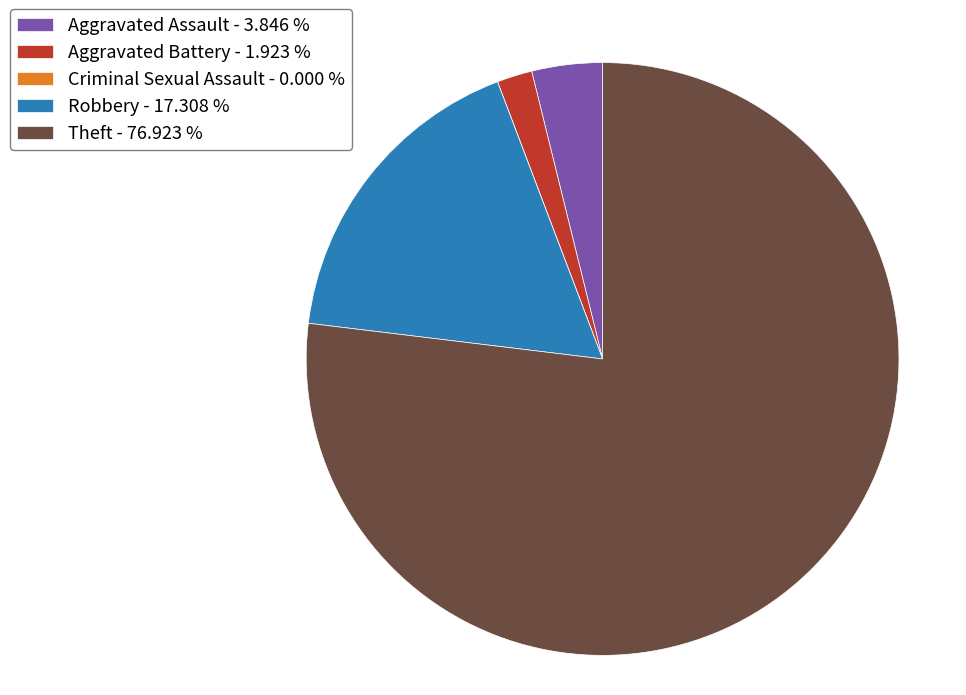

Do Aggravated Assault and Aggravated Battery together represent more than half of the pie?

No